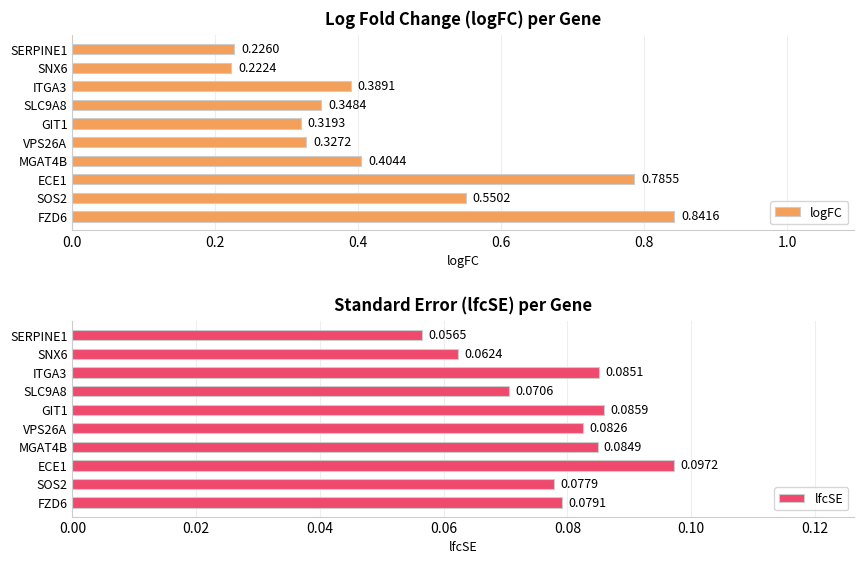

Which series has the largest total across all categories?

logFC